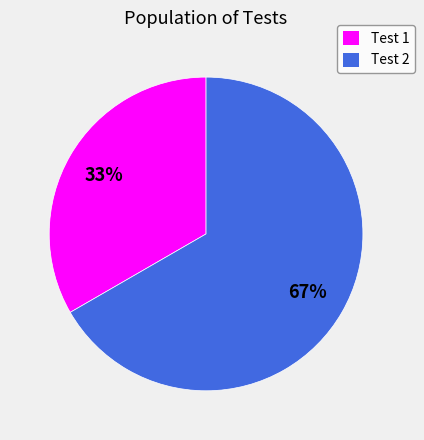

True or false: Test 1 accounts for 21% of the total.

False